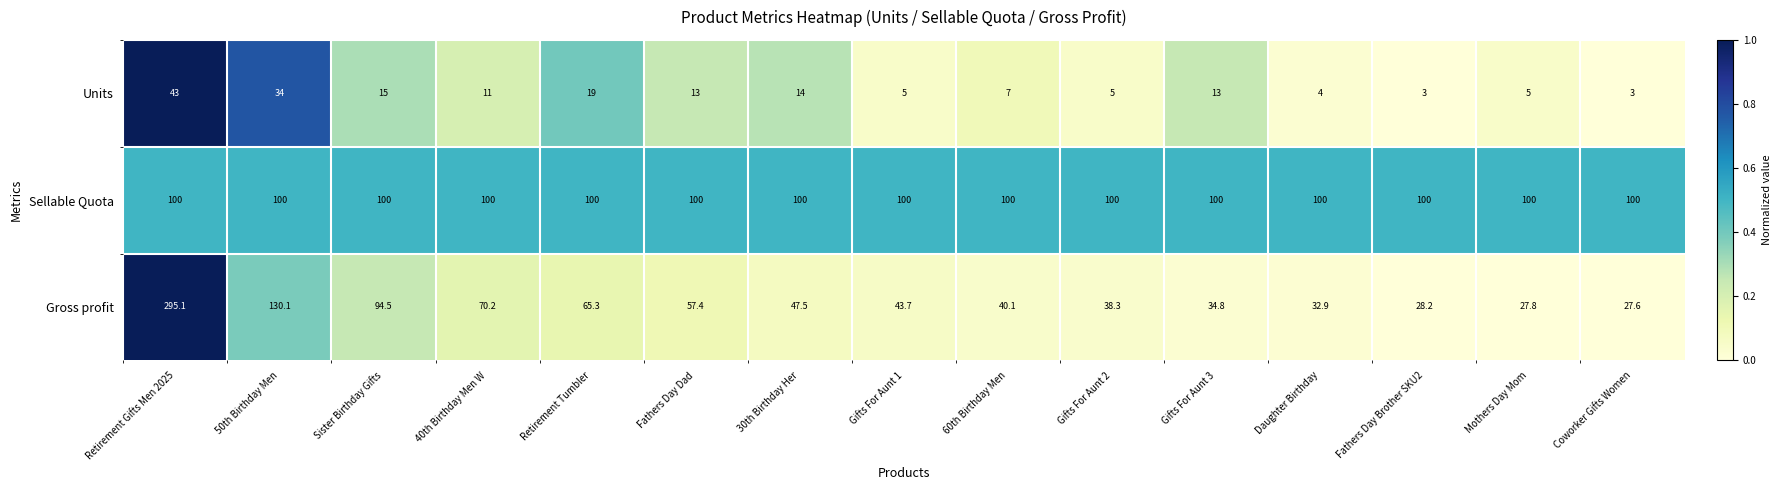

At which category is the sum across all series the highest?

Retirement Gifts Men 2025